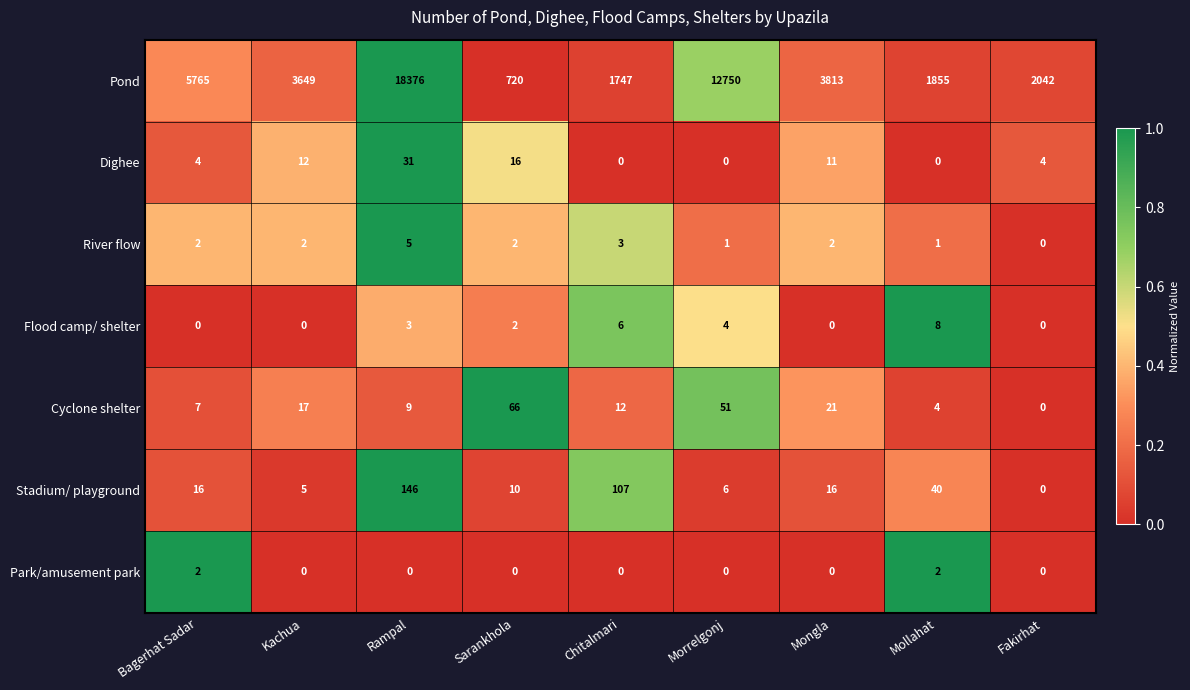

The Flood camp/ shelter series shows 0 at Bagerhat Sadar. True or false?

True